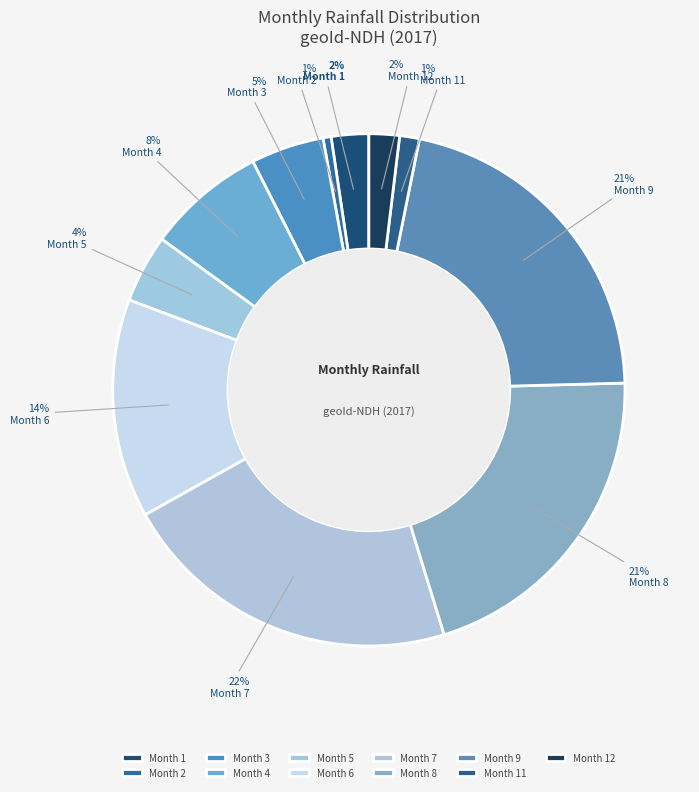

Is there any slice that represents more than half of the pie?

No